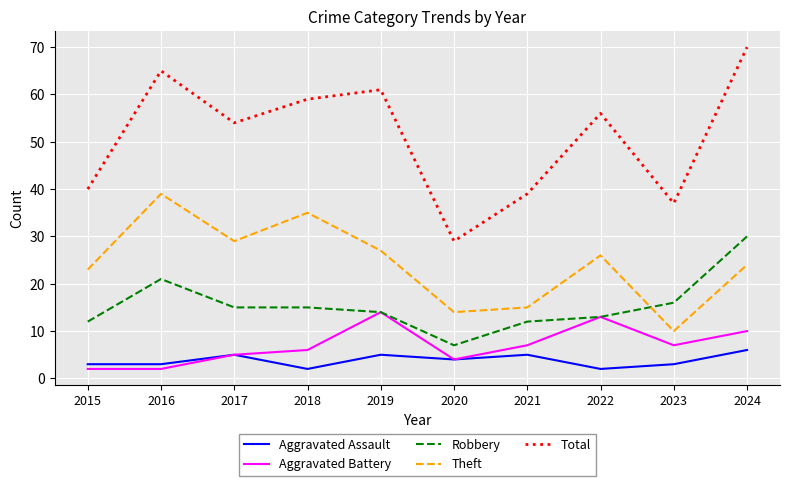

What is the maximum value for Aggravated Assault?

6